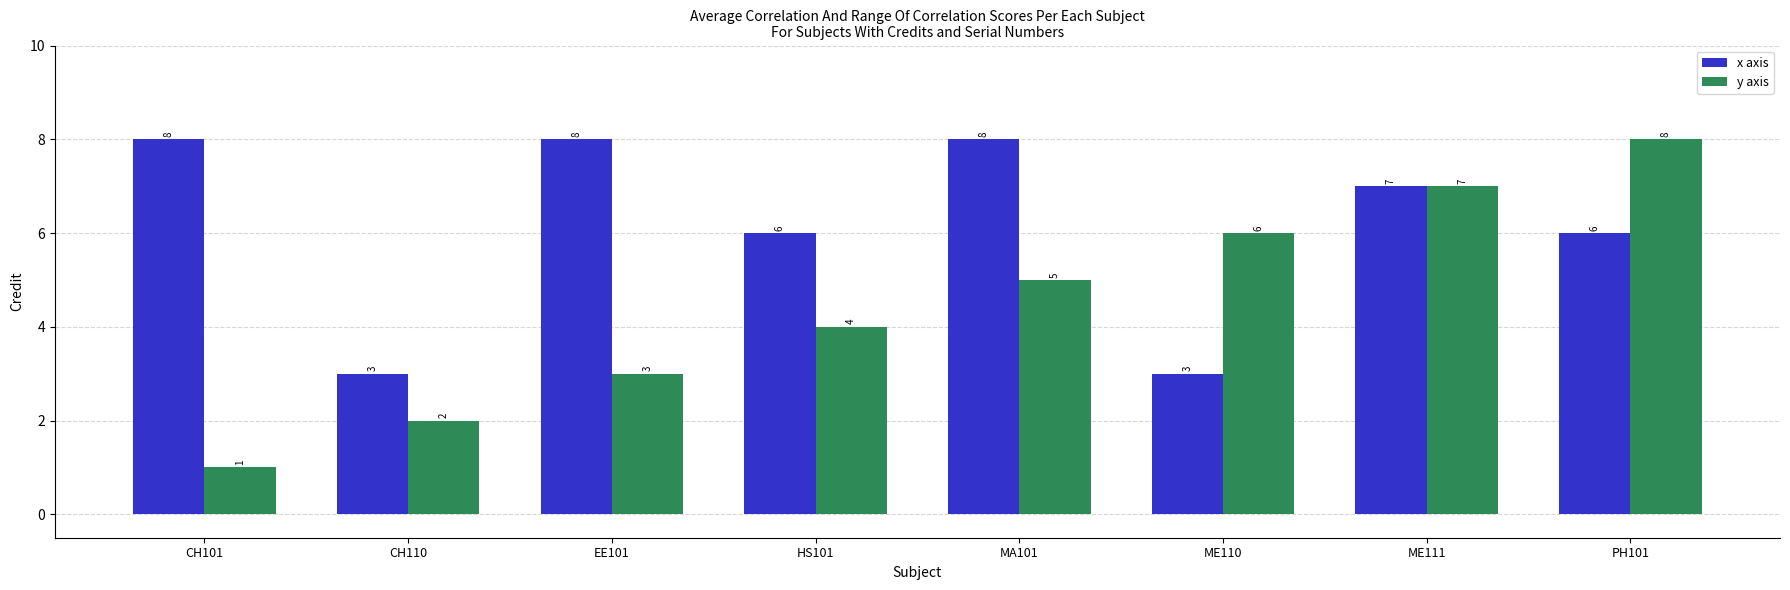

How many series are shown in this chart?

2